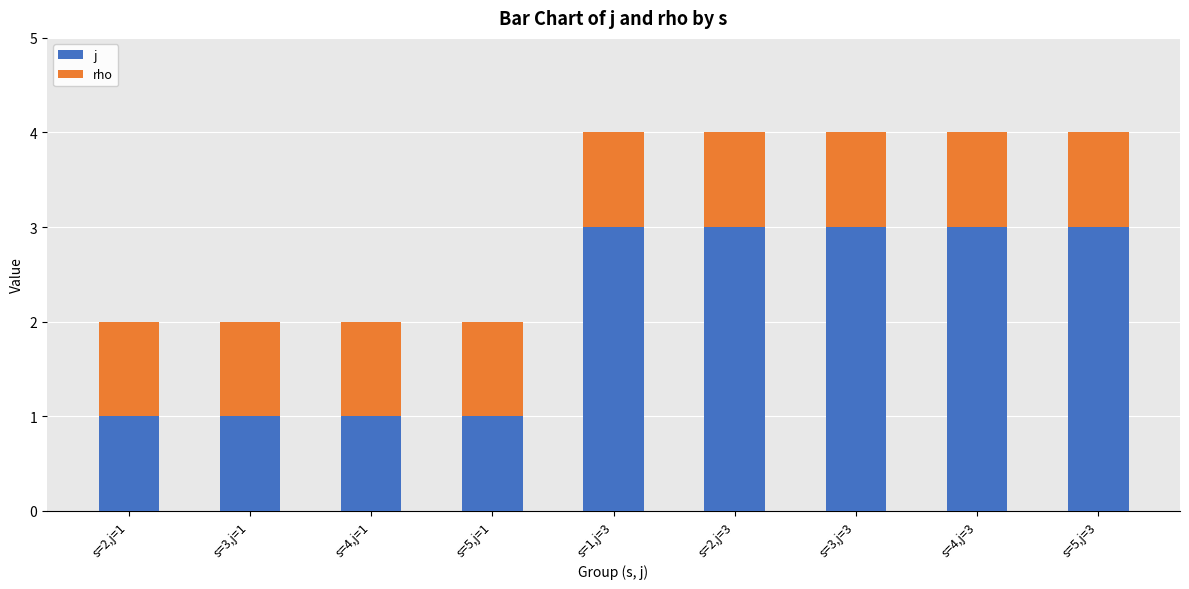

Between s=5,j=1 and s=1,j=3, which series saw the biggest shift?

j